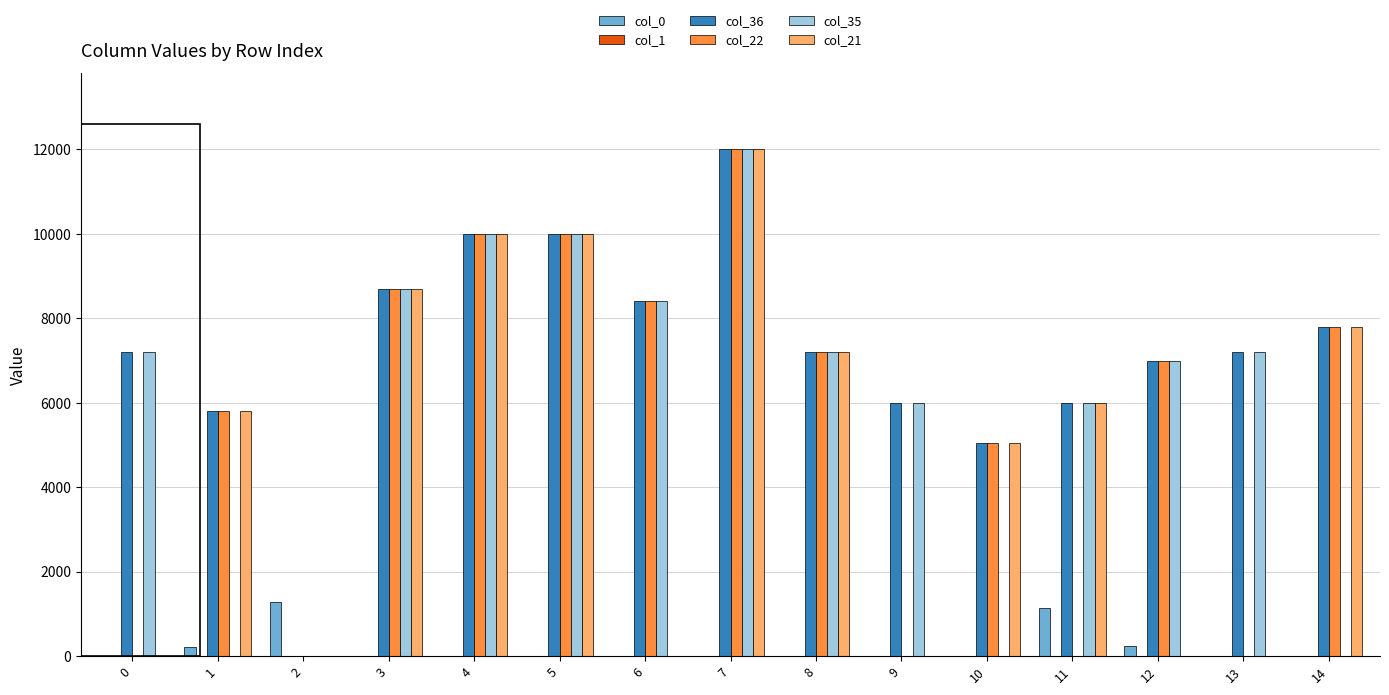

What is the spread (max minus min) of values at 10?

5040